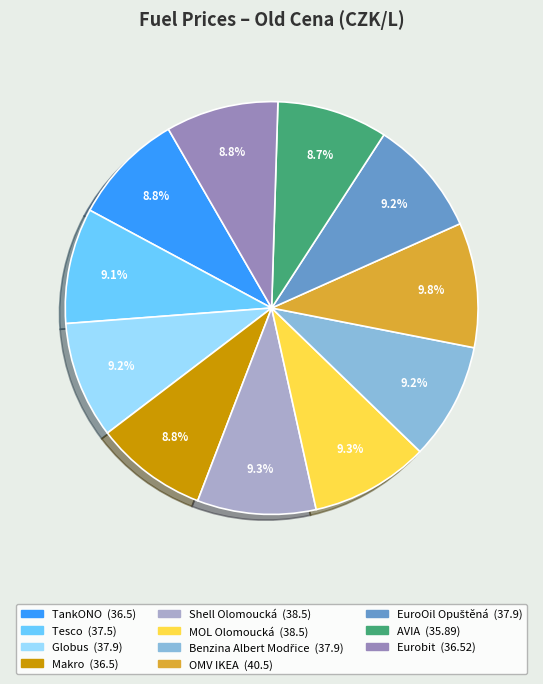

Does TankONO represent more than half of the total?

No